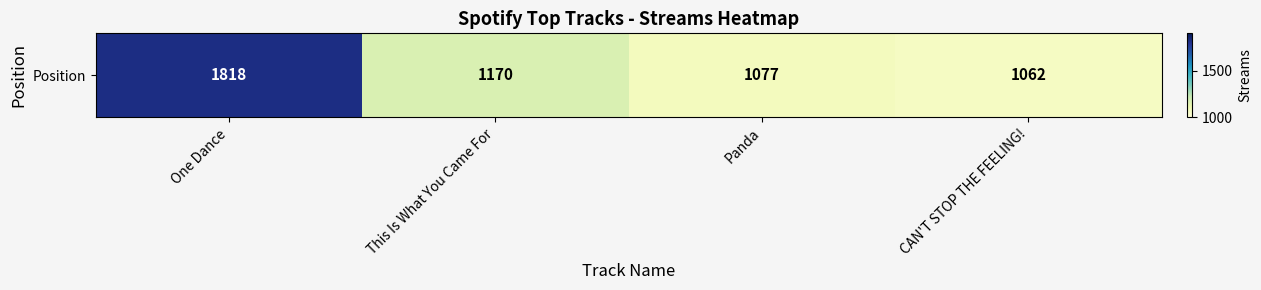

List the labels in order of value, smallest first.

CAN'T STOP THE FEELING!, Panda, This Is What You Came For, One Dance